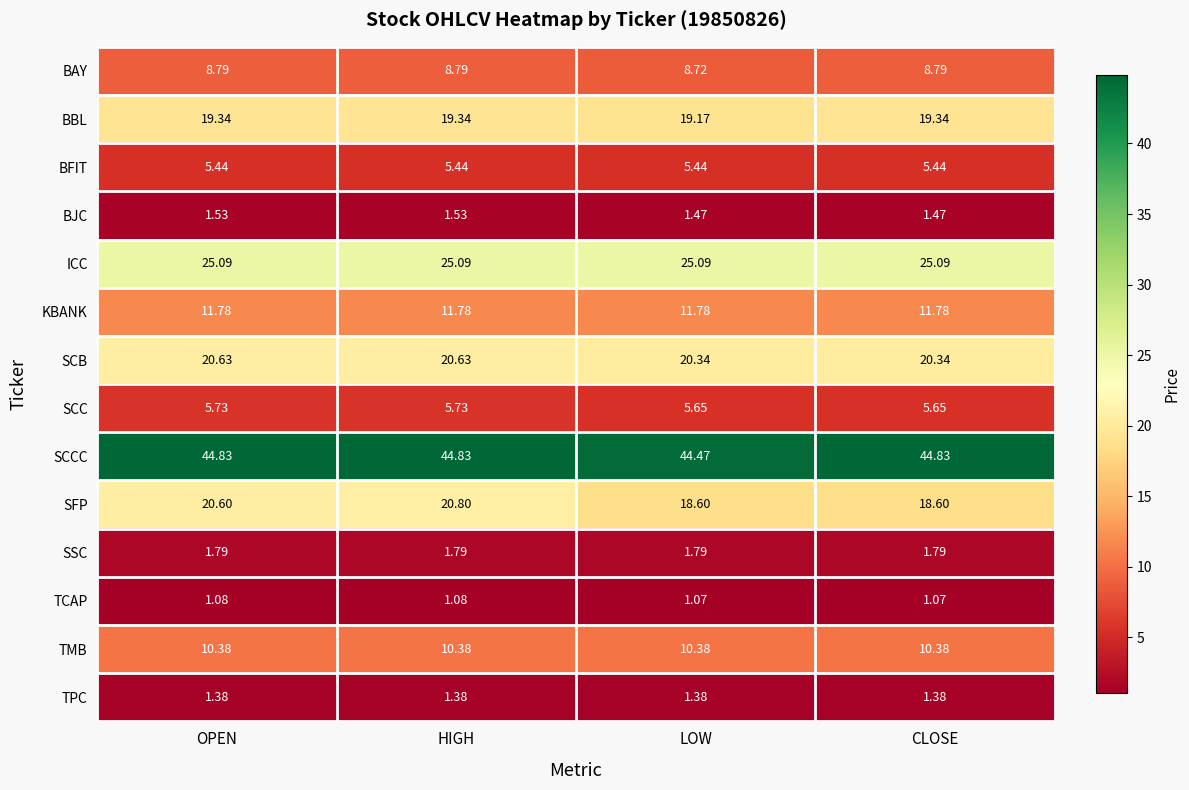

At which category is the sum across all series the highest?

HIGH